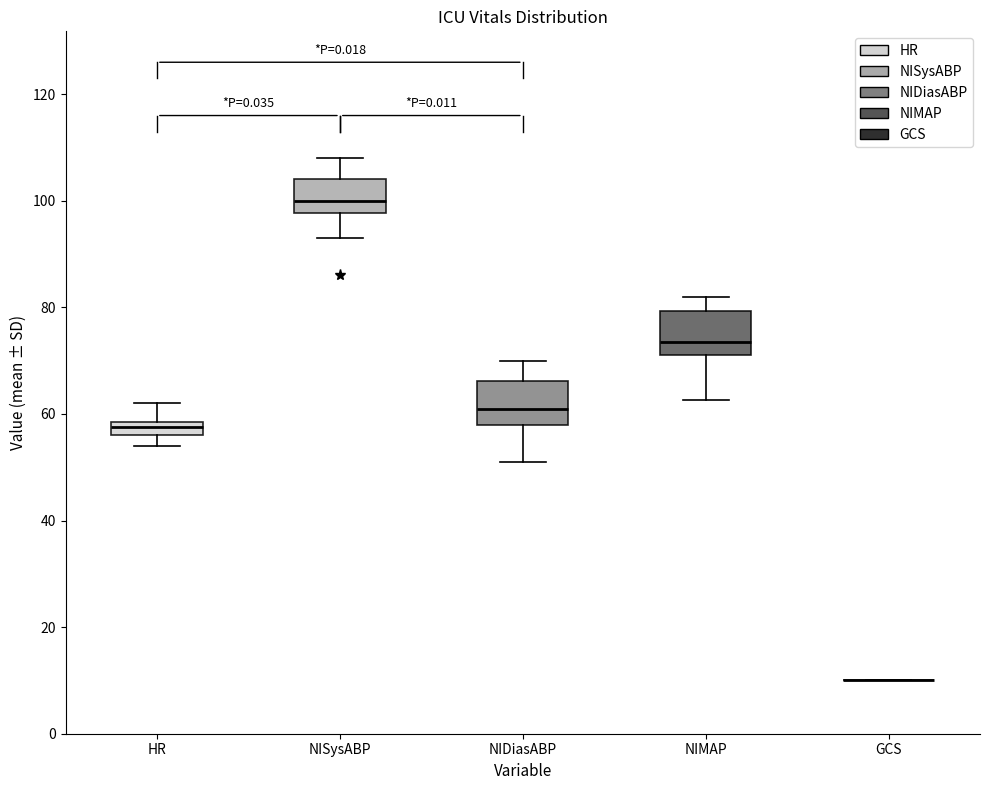

Where does the upper whisker of the box for HR end on the y-axis? The values are not printed on the chart, so give them approximately, as read against the axis.

62